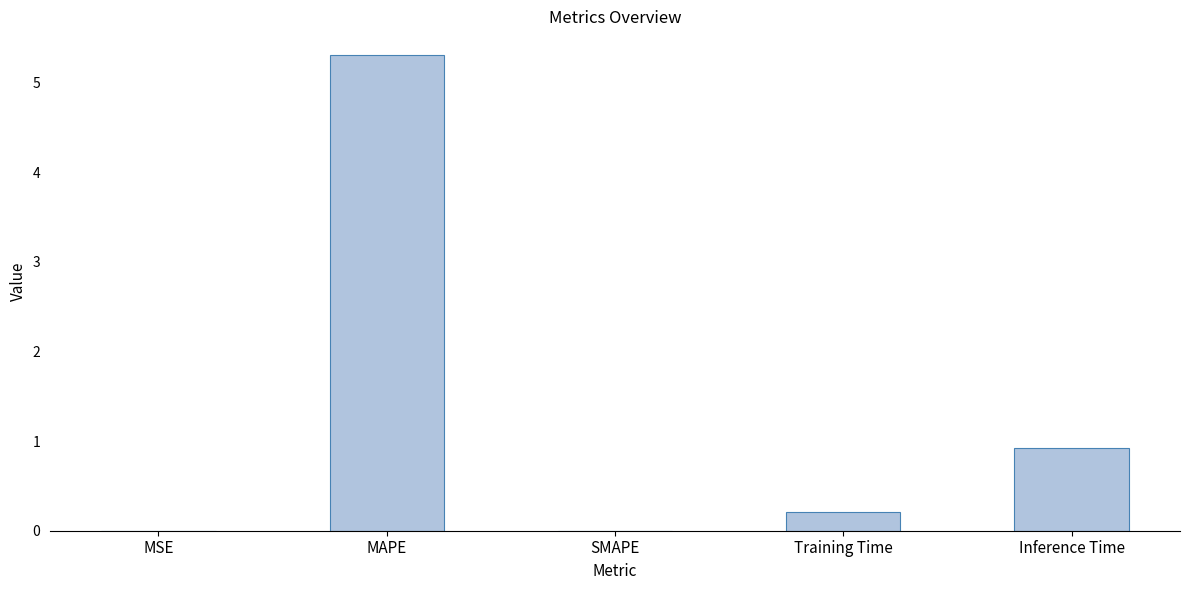

The chart shows a value of 0.0 at MSE. True or false?

True